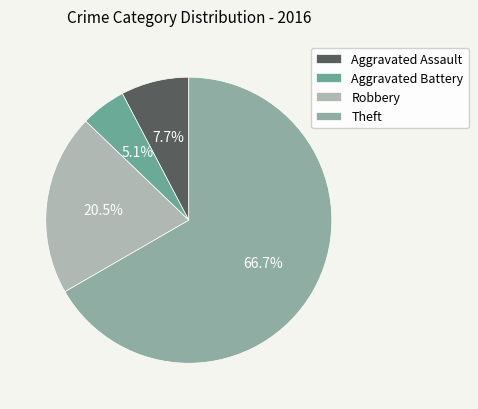

What percentage is the Aggravated Assault slice, to the nearest percent?

8%